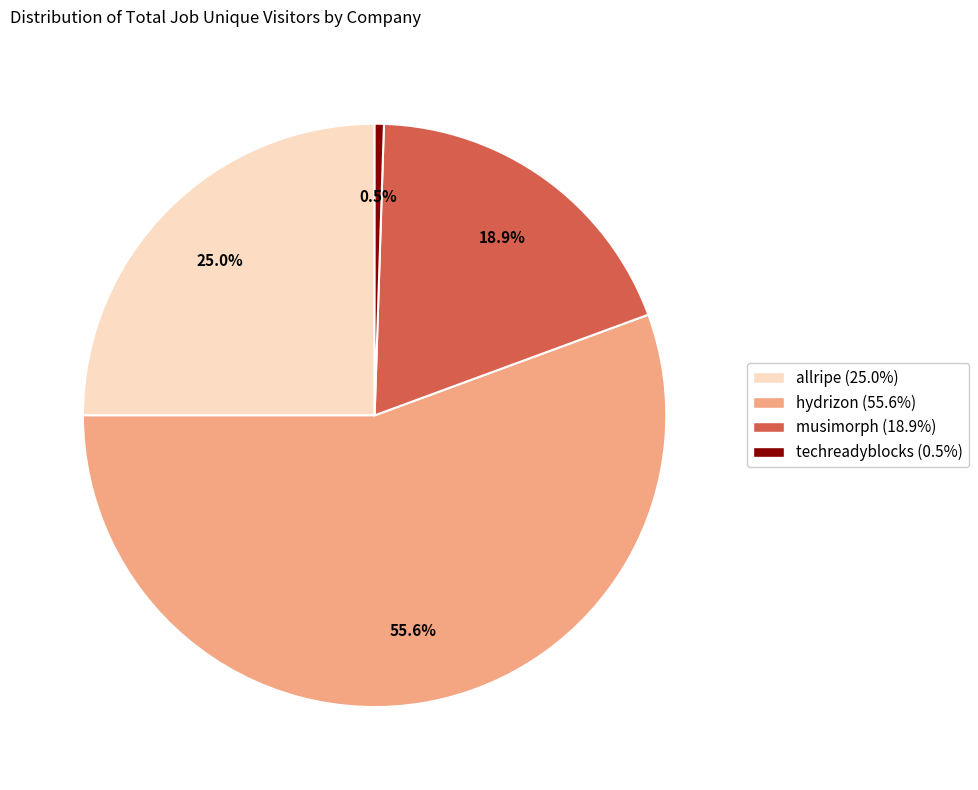

To the nearest percent, what portion does musimorph represent?

19%